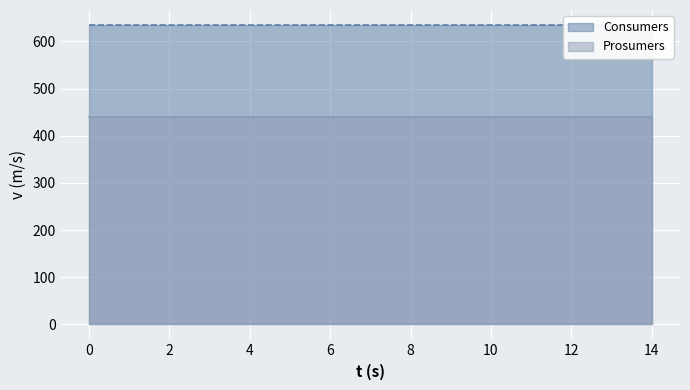

Does the chart display data point markers on the line(s)?

No